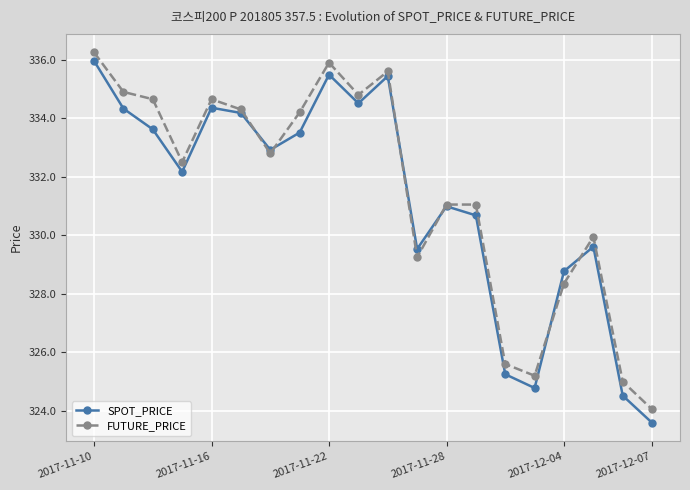

What is the minimum value for SPOT_PRICE?

323.6